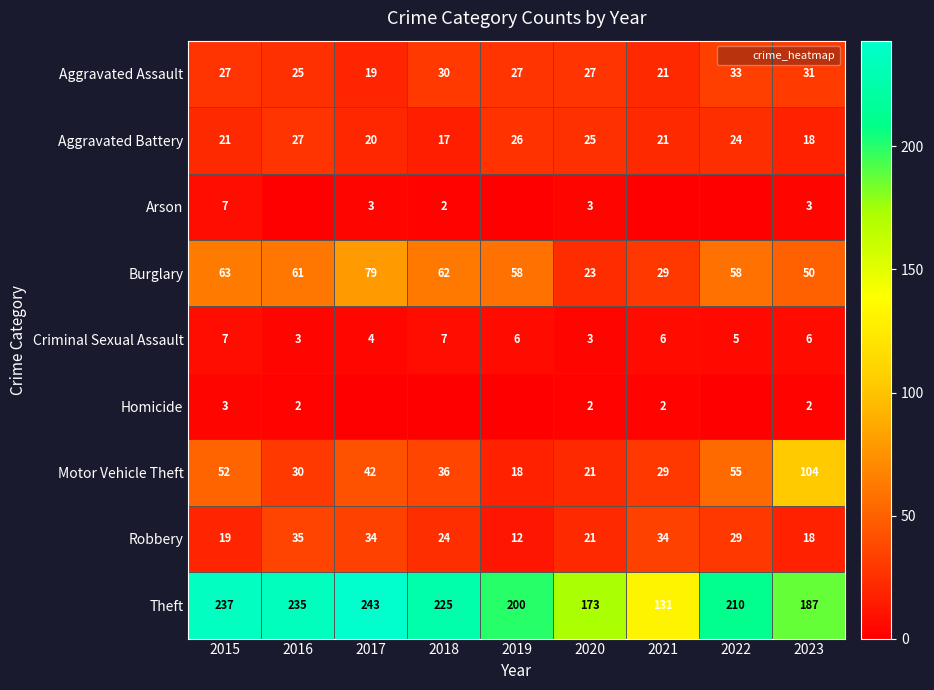

What is the spread (max minus min) of values at 2018?

225